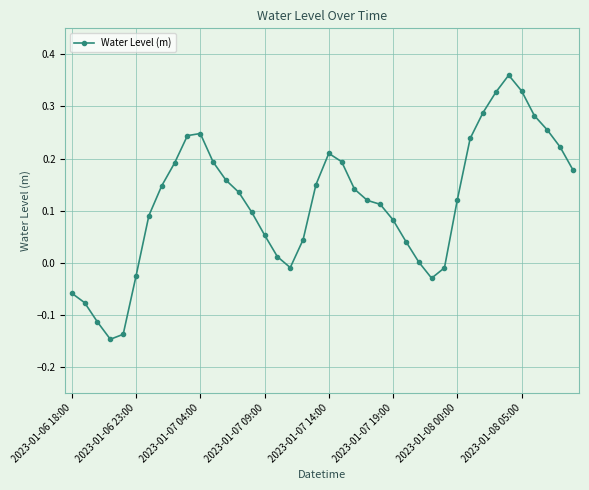

What is the difference between the second highest and minimum values?

0.5